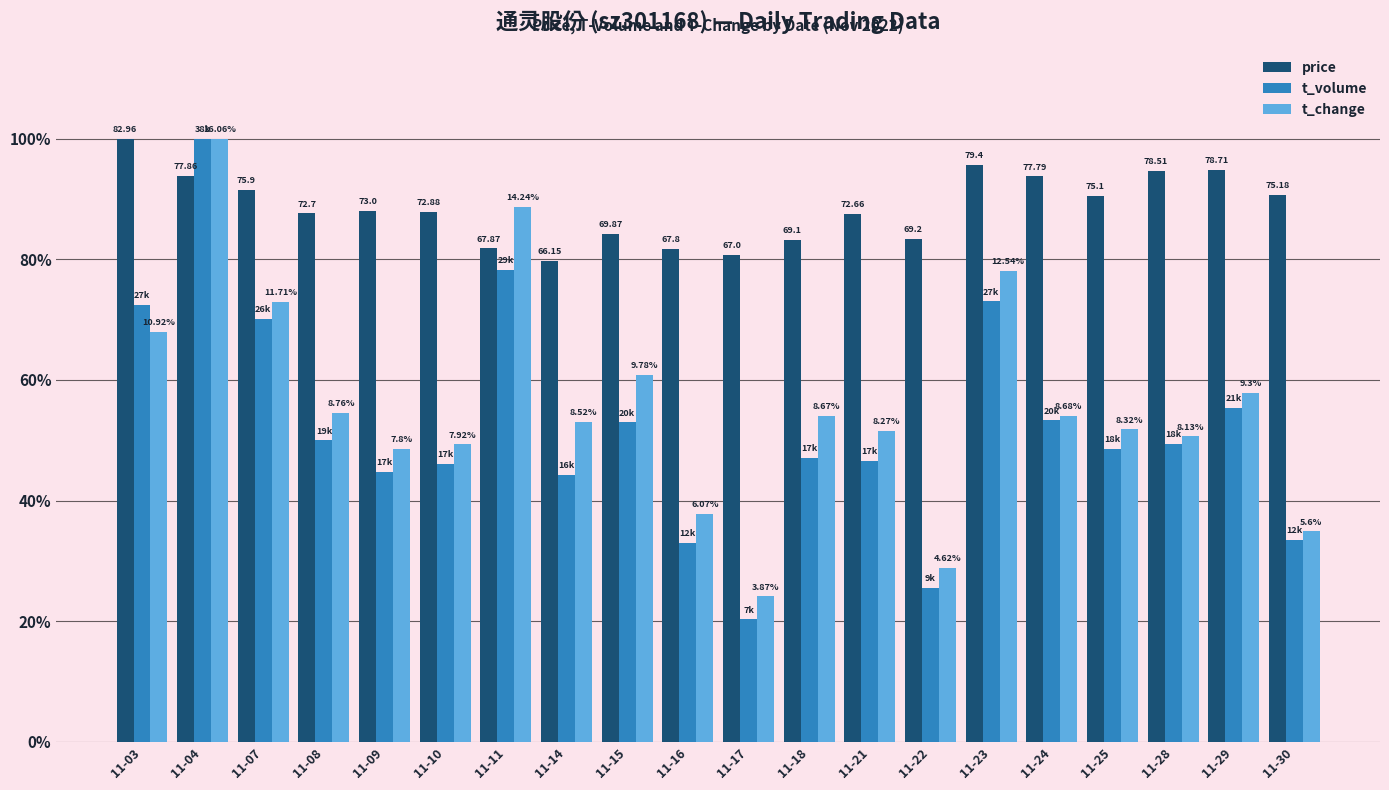

Are the bars grouped side by side (vs. stacked)?

Yes